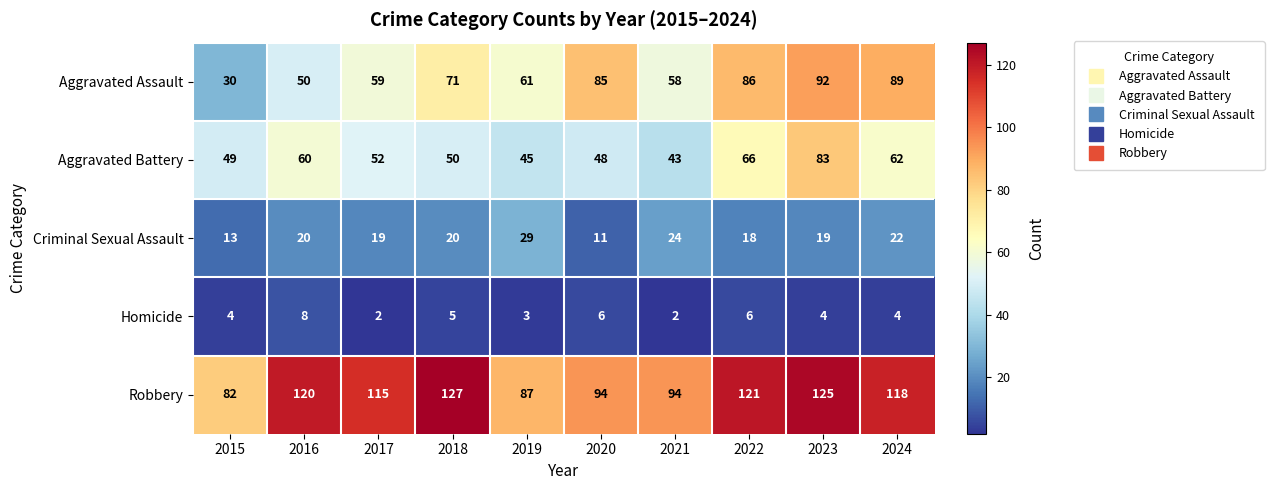

Which series has the largest total across all categories?

Robbery